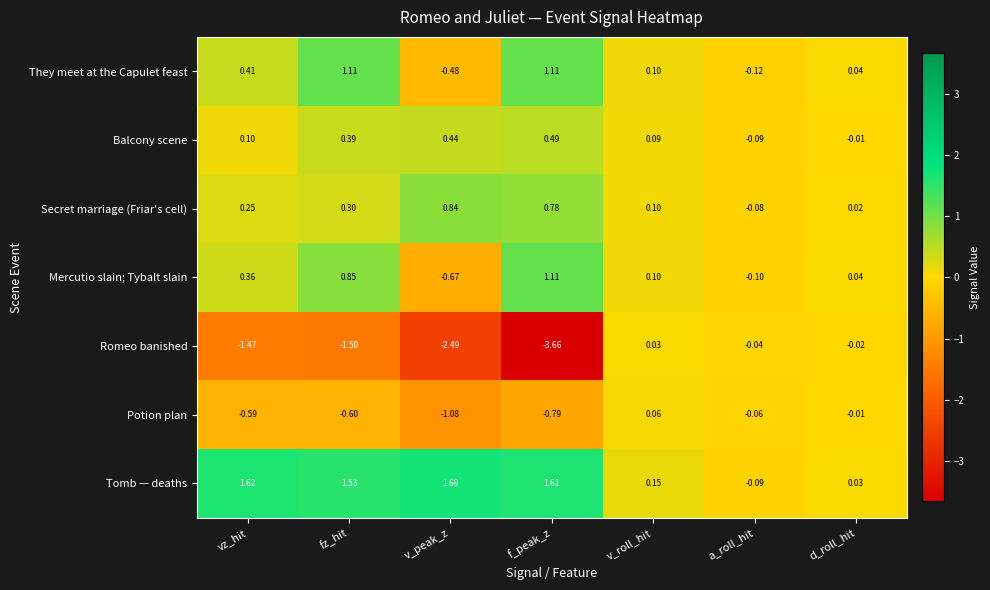

Between f_peak_z and d_roll_hit, which series saw the biggest shift?

Romeo banished